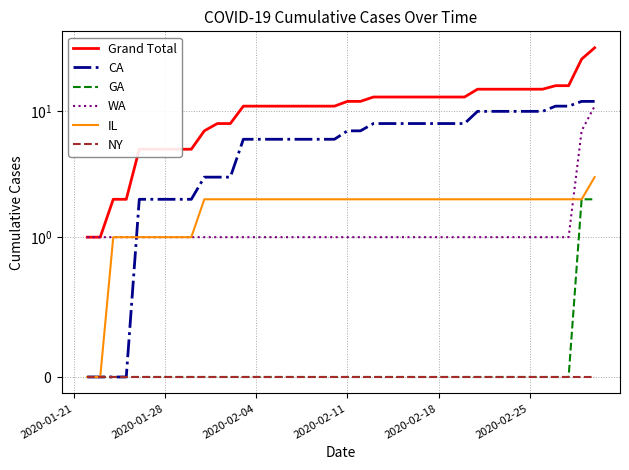

Which series has the largest total across all categories?

Grand Total